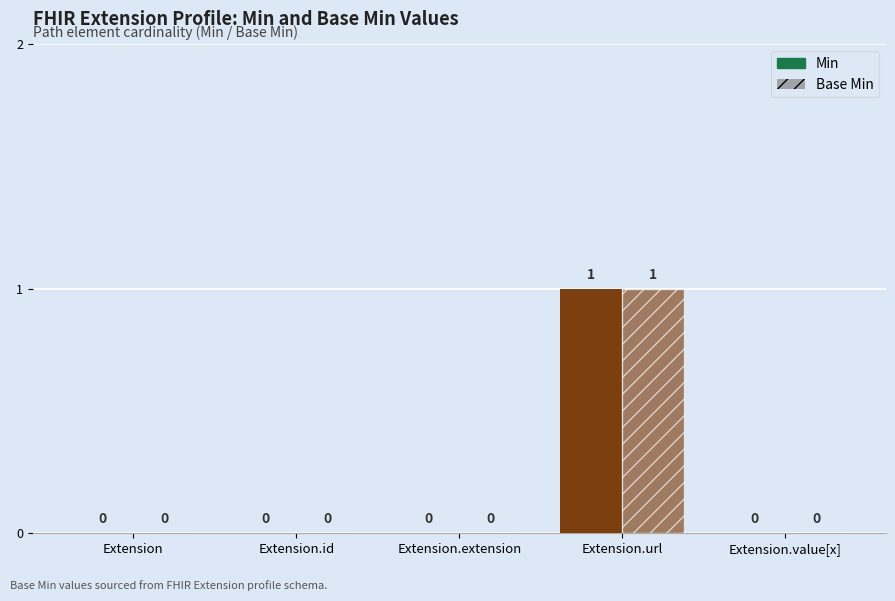

Does the chart contain stacked bars?

No